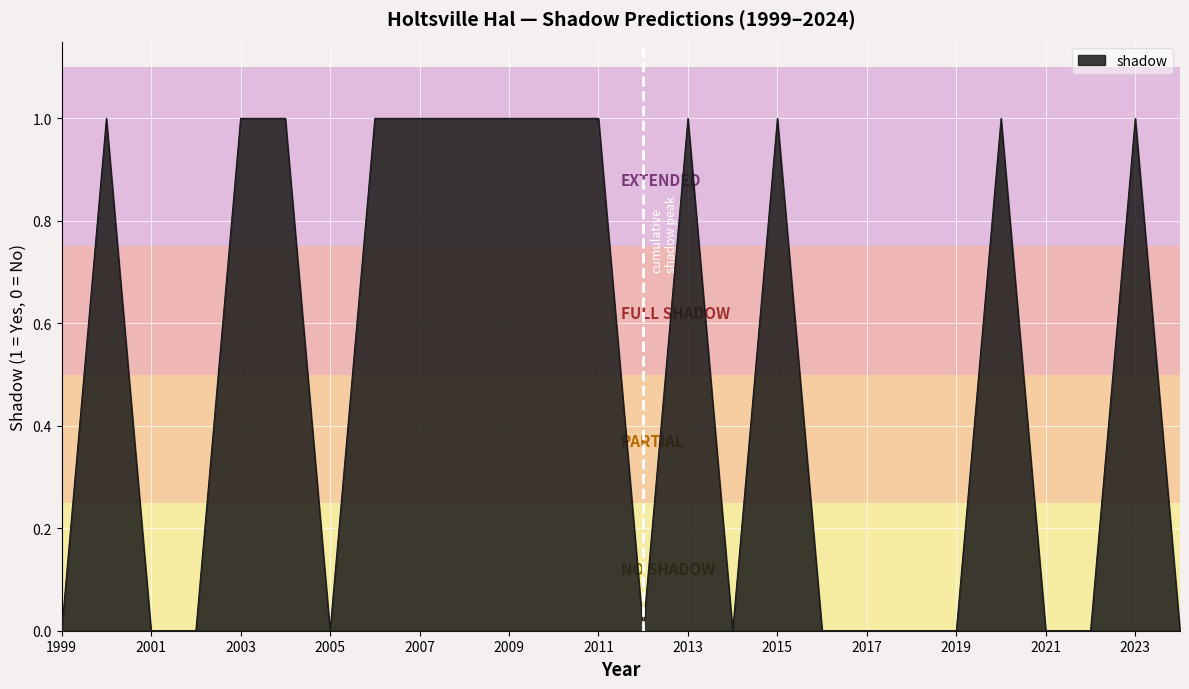

Count the number of data series in this chart.

1